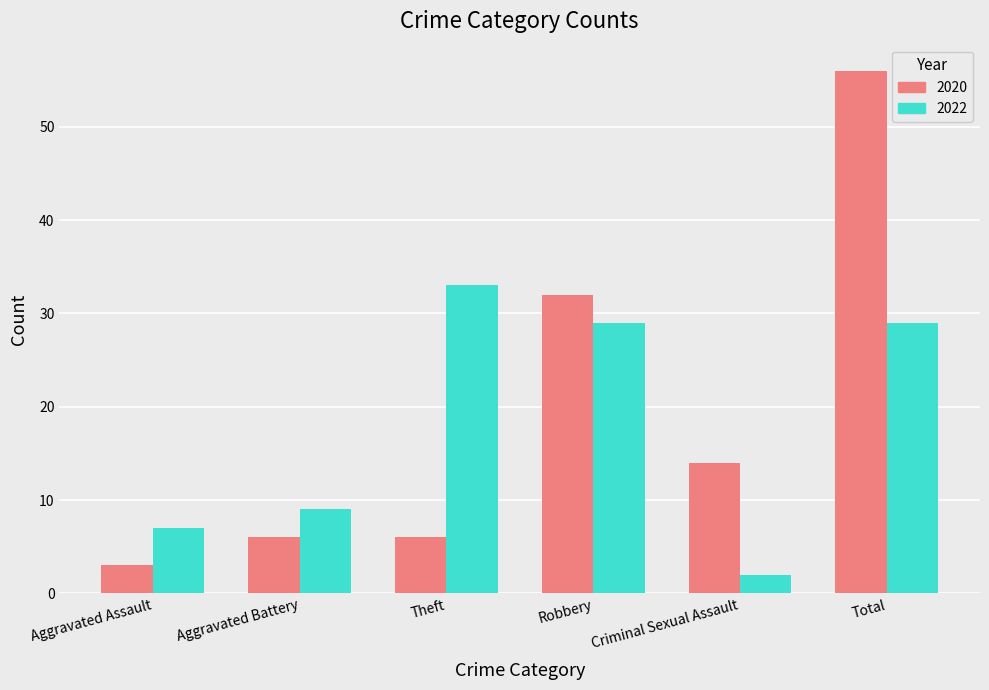

Which series has the largest range (max minus min)?

2020